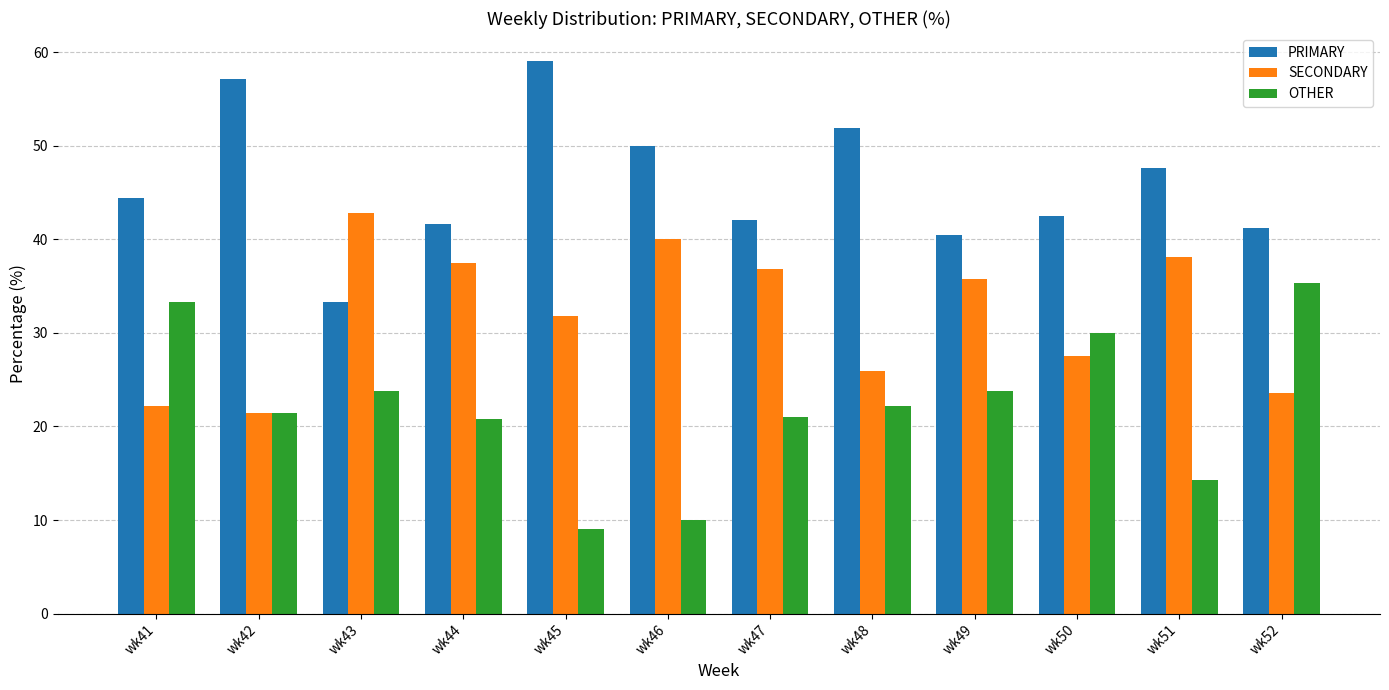

At wk51, list the series in order from smallest to largest.

OTHER, SECONDARY, PRIMARY